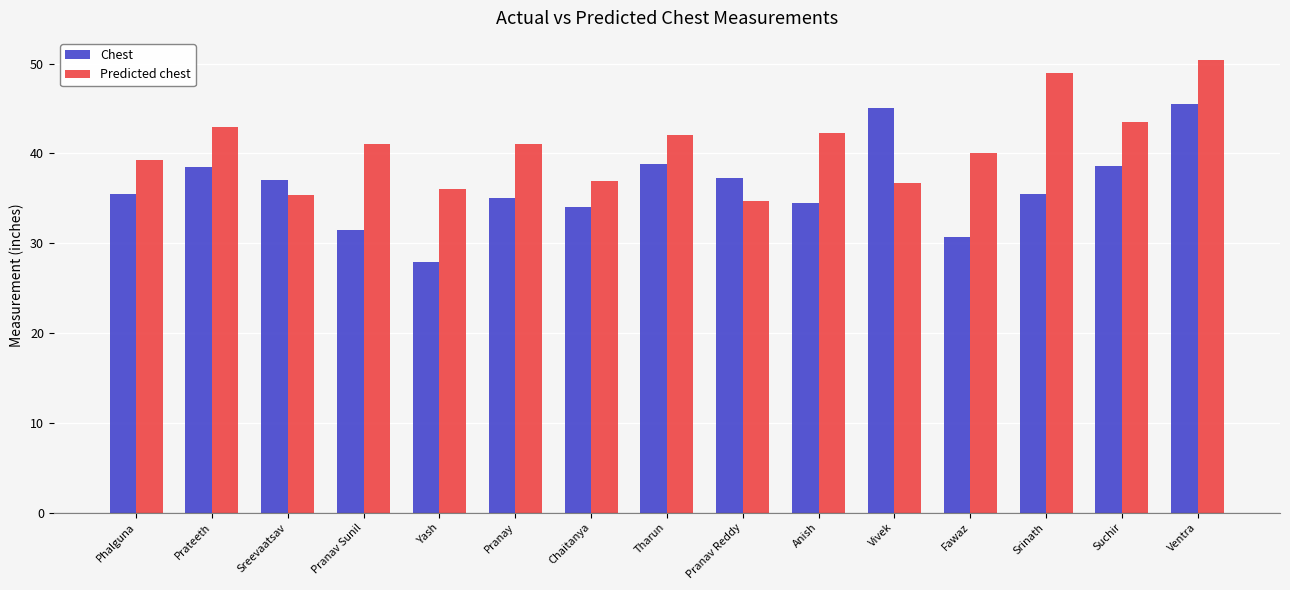

What is the approximate value of Chest at Pranav Reddy?

37.2